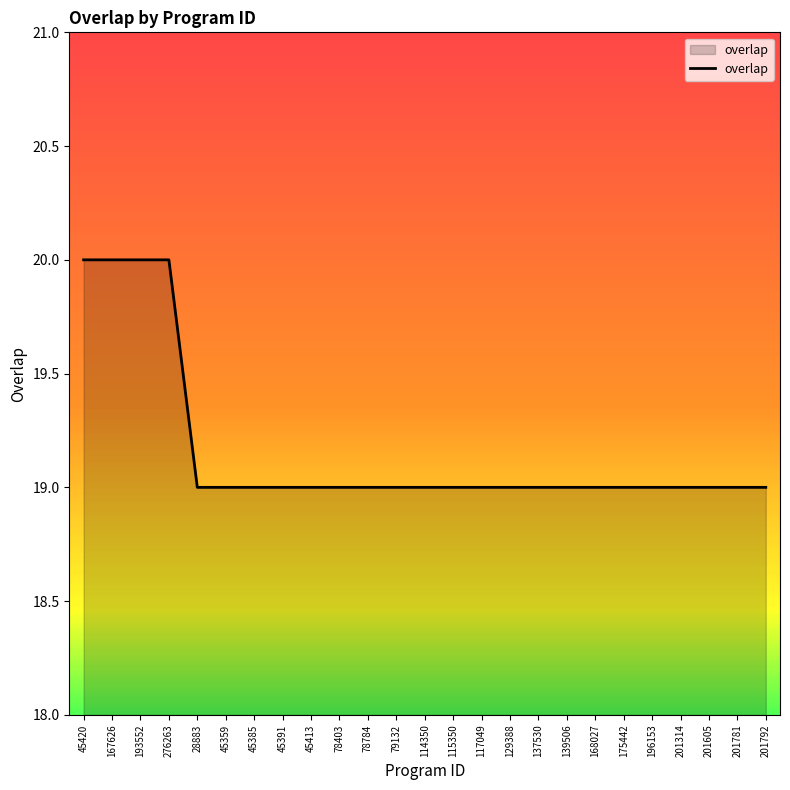

Count the values in the range 19 to 20.

25